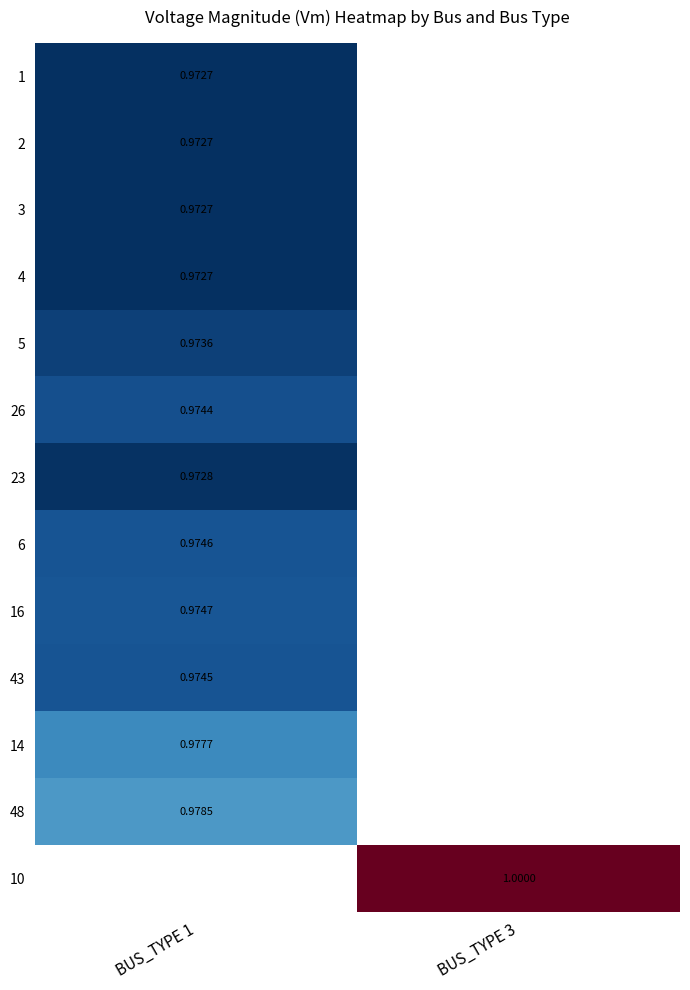

What is the greatest value displayed?

1.0